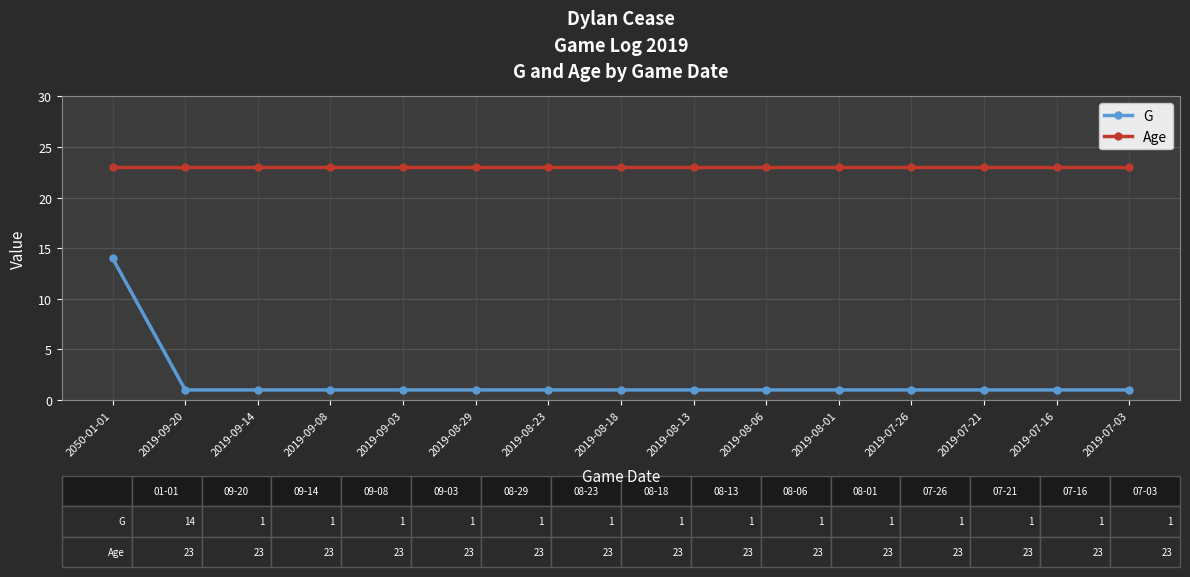

Rank the series by their maximum value, from lowest to highest.

G, Age